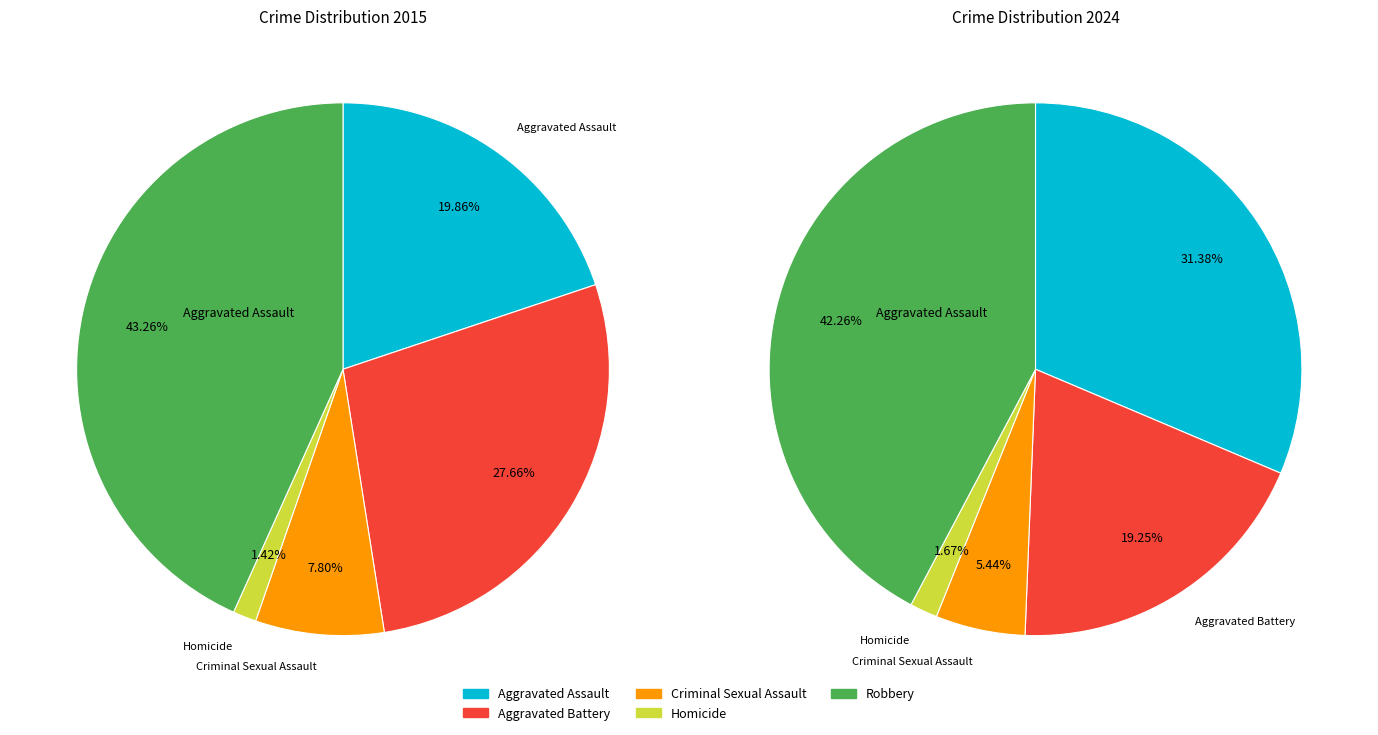

The Robbery slice represents 53% of the pie. True or false?

False